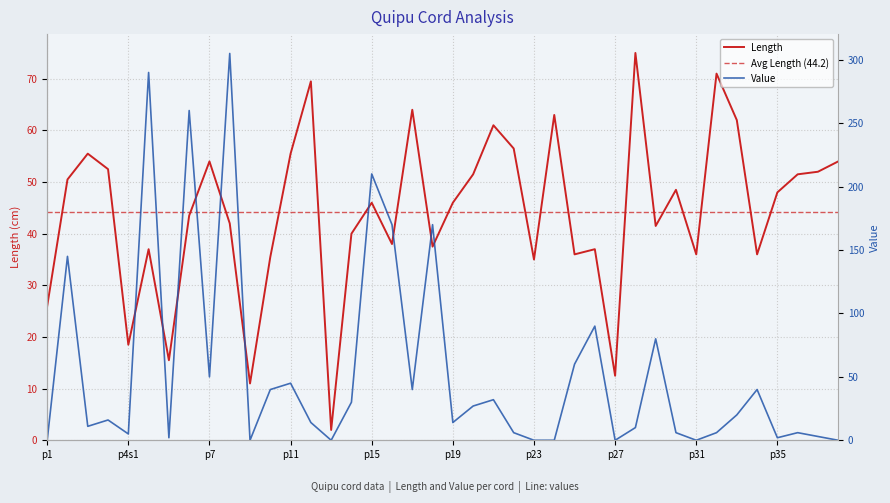

At which label does Length first exceed 46?

p2